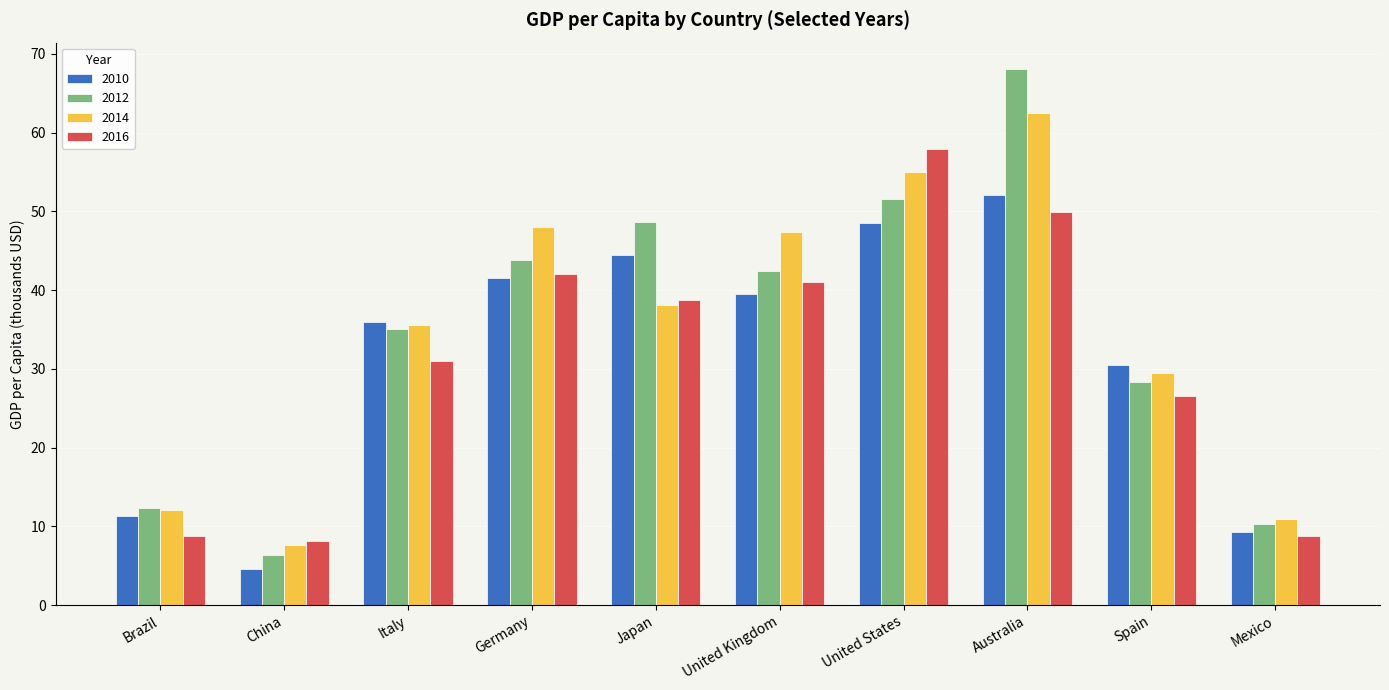

Rank the series by their maximum value, from lowest to highest.

2010, 2016, 2014, 2012